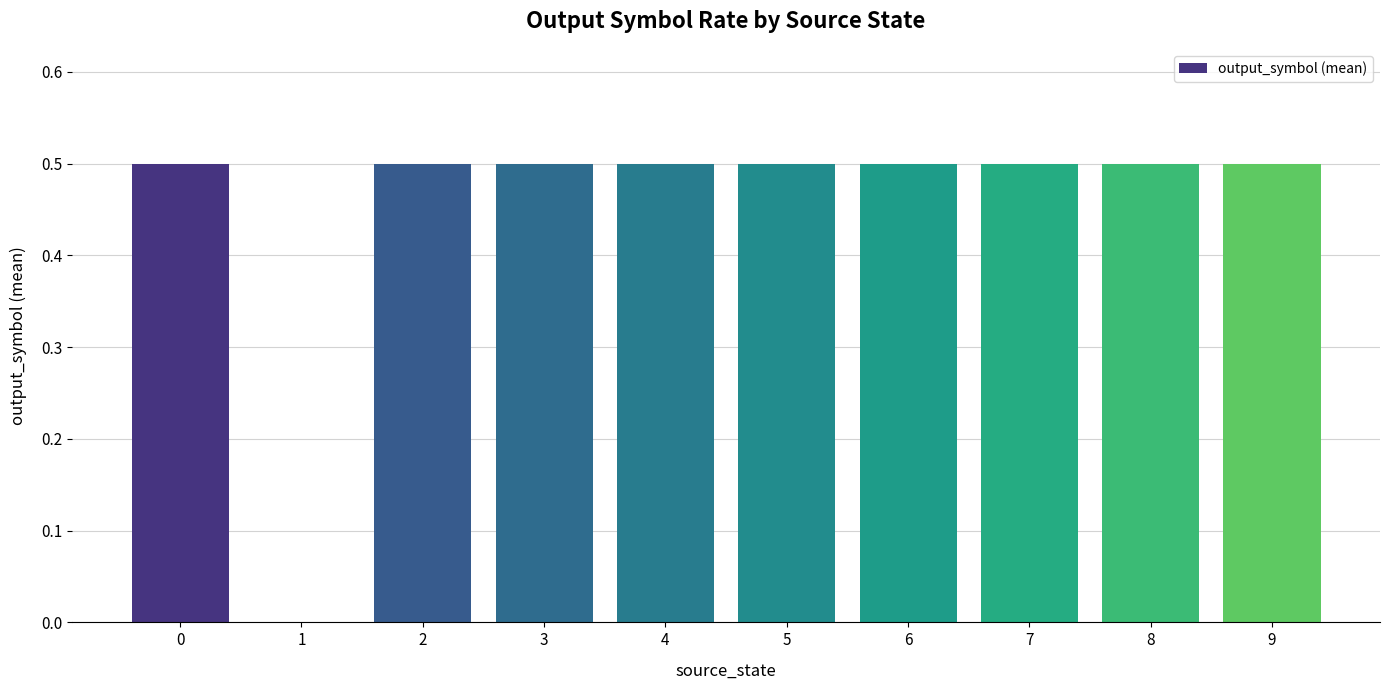

Are the bars horizontal?

No